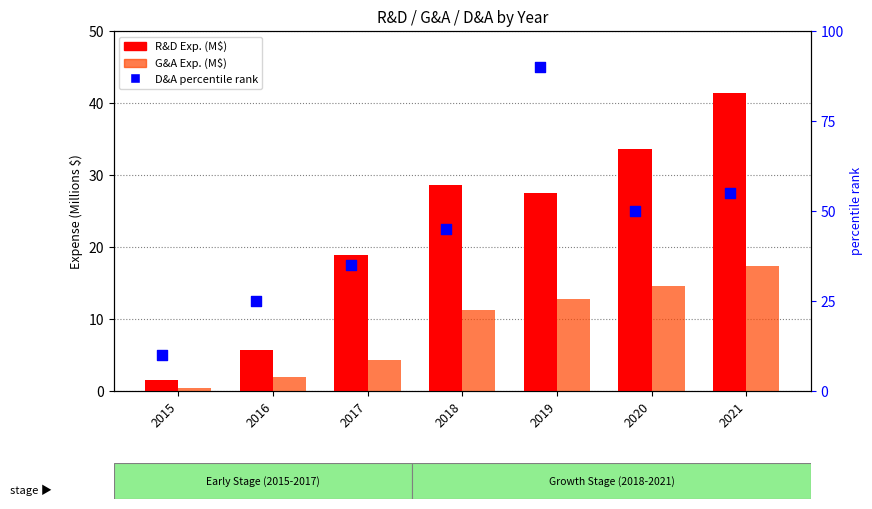

At which category is the sum across all series the highest?

2019